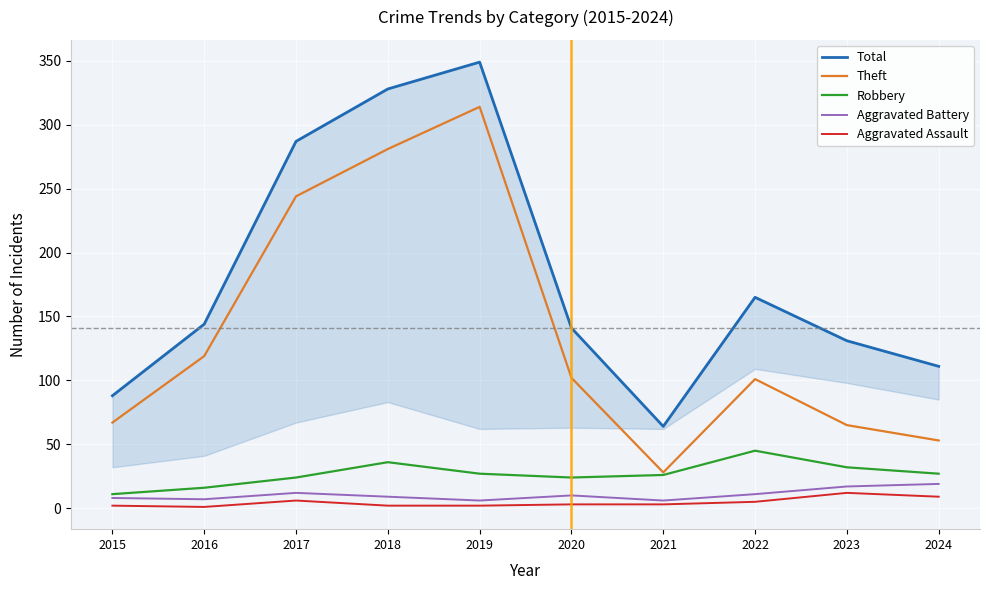

How many values in the Total series are below 144?

5